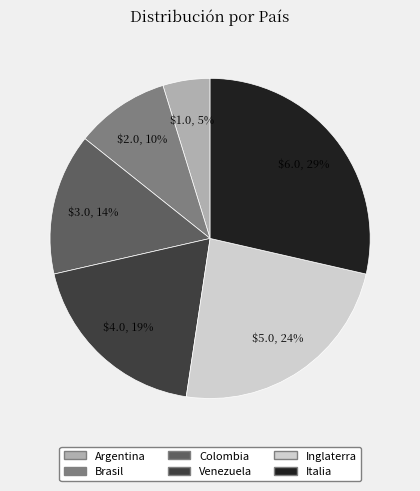

Rank the categories by value from lowest to highest.

Argentina, Brasil, Colombia, Venezuela, Inglaterra, Italia